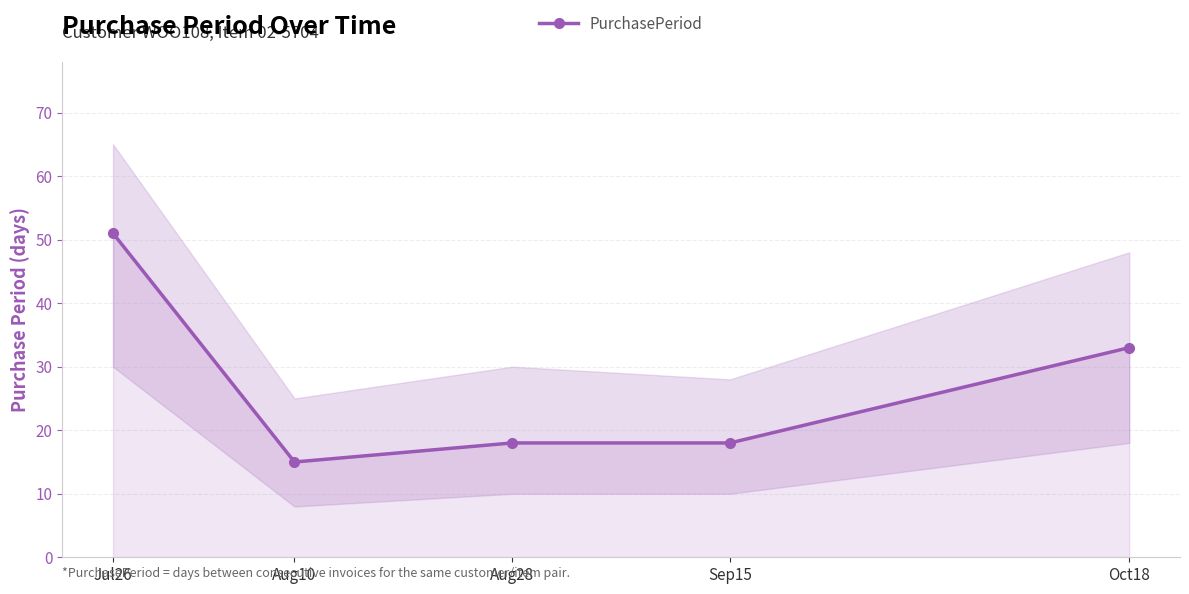

Rank the categories by value from lowest to highest.

Aug10, Aug28, Sep15, Oct18, Jul26